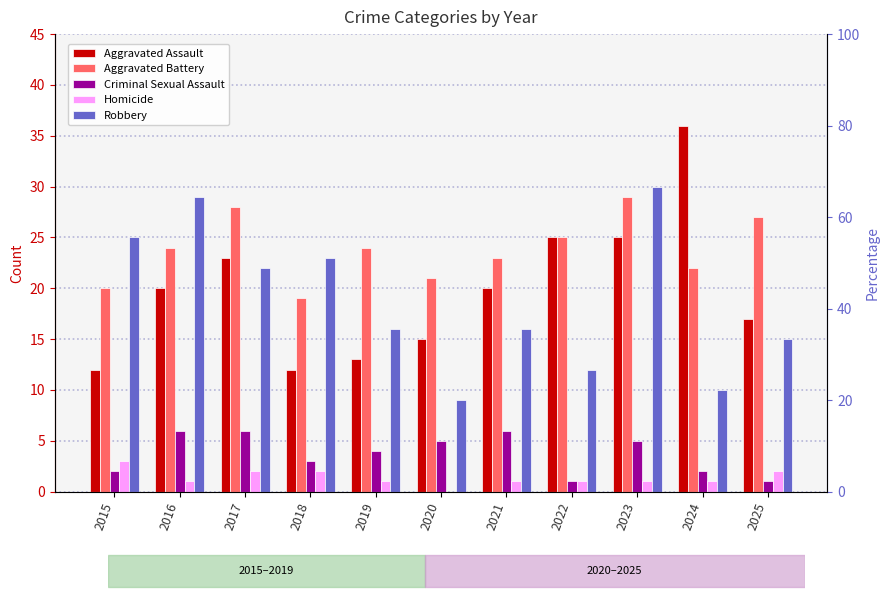

Is the value of Aggravated Battery at 2020 greater than the value of Robbery at 2016?

No